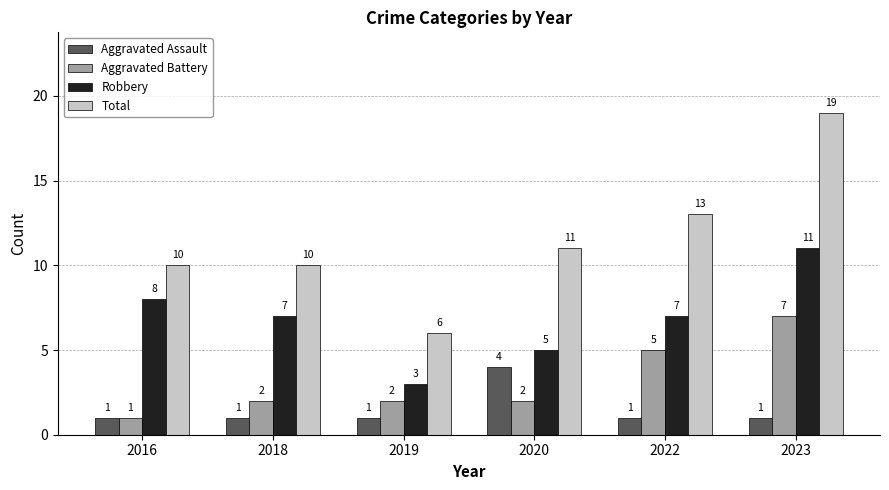

Is it true that Aggravated Assault equals 1 at 2019?

True